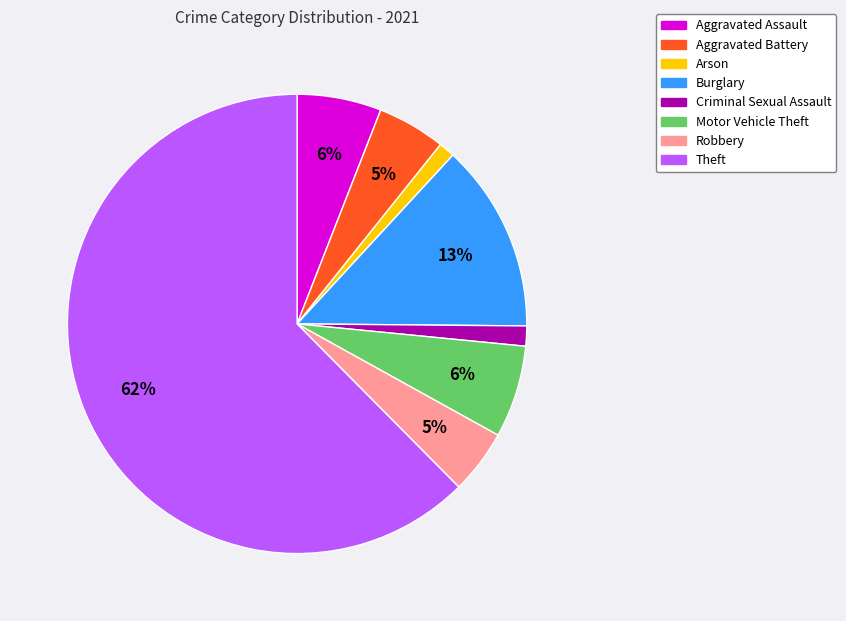

To the nearest percent, what is the average slice percentage?

12%